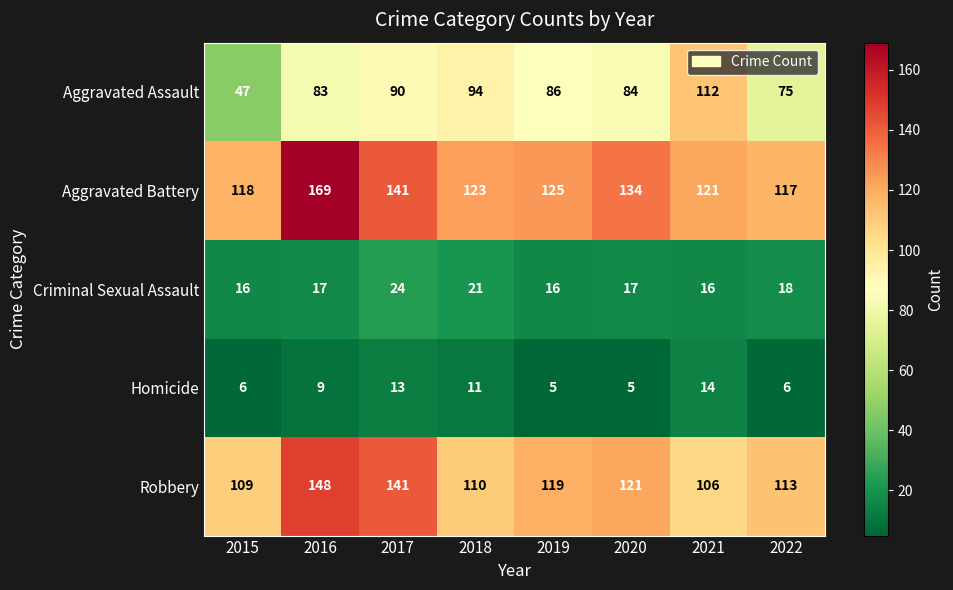

List the series in order of their peak value, lowest first.

Homicide, Criminal Sexual Assault, Aggravated Assault, Robbery, Aggravated Battery